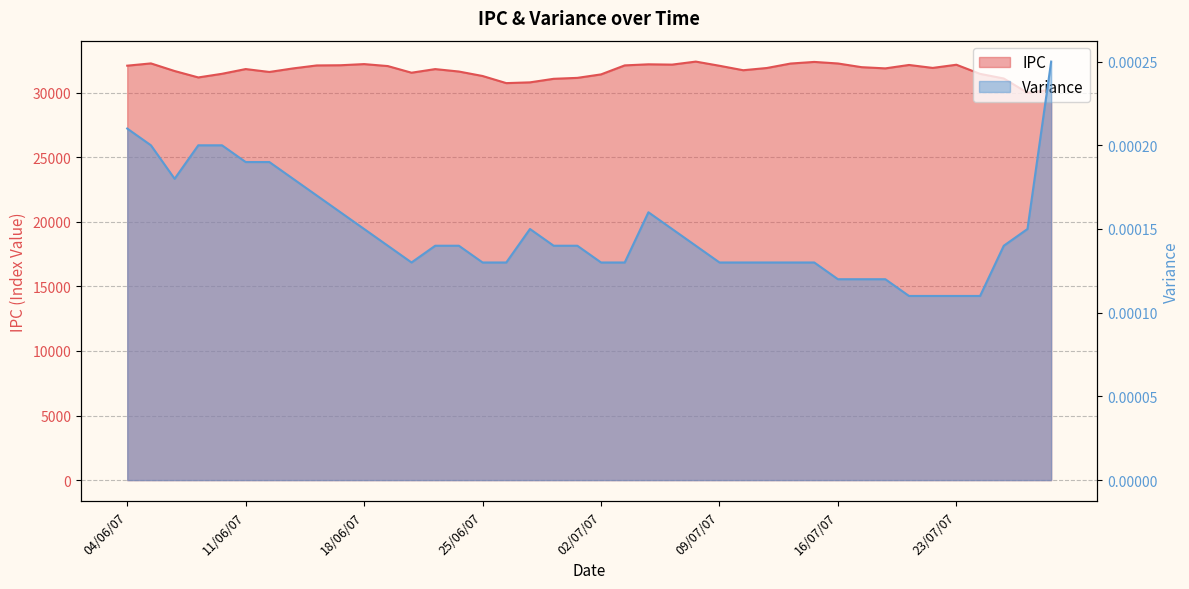

What is the total value across all series at 11/07/07?

31916.3